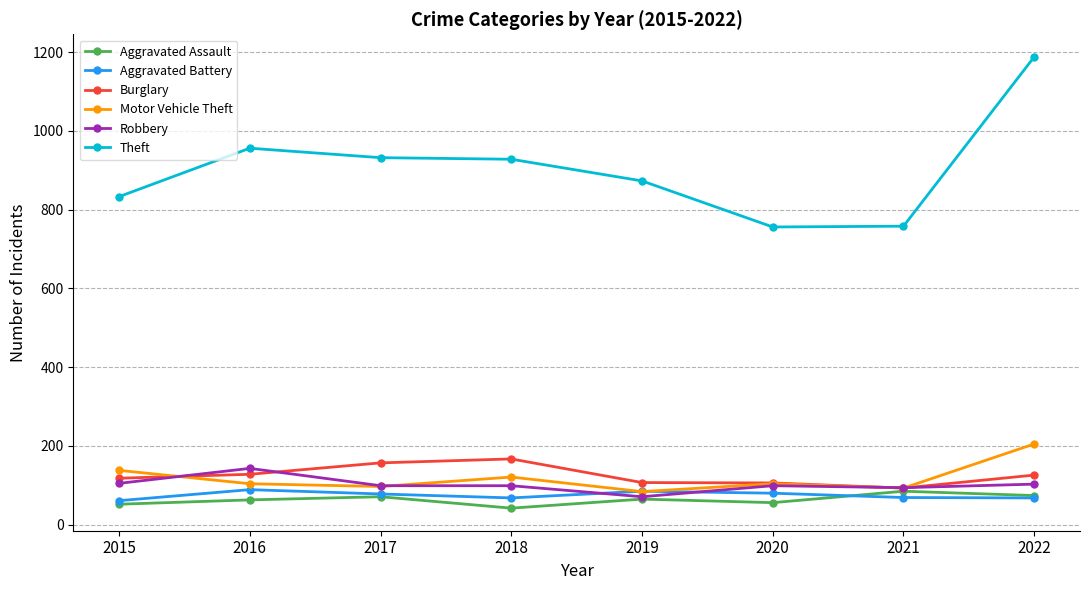

What is the difference between the Burglary values at 2018 and 2019?

60